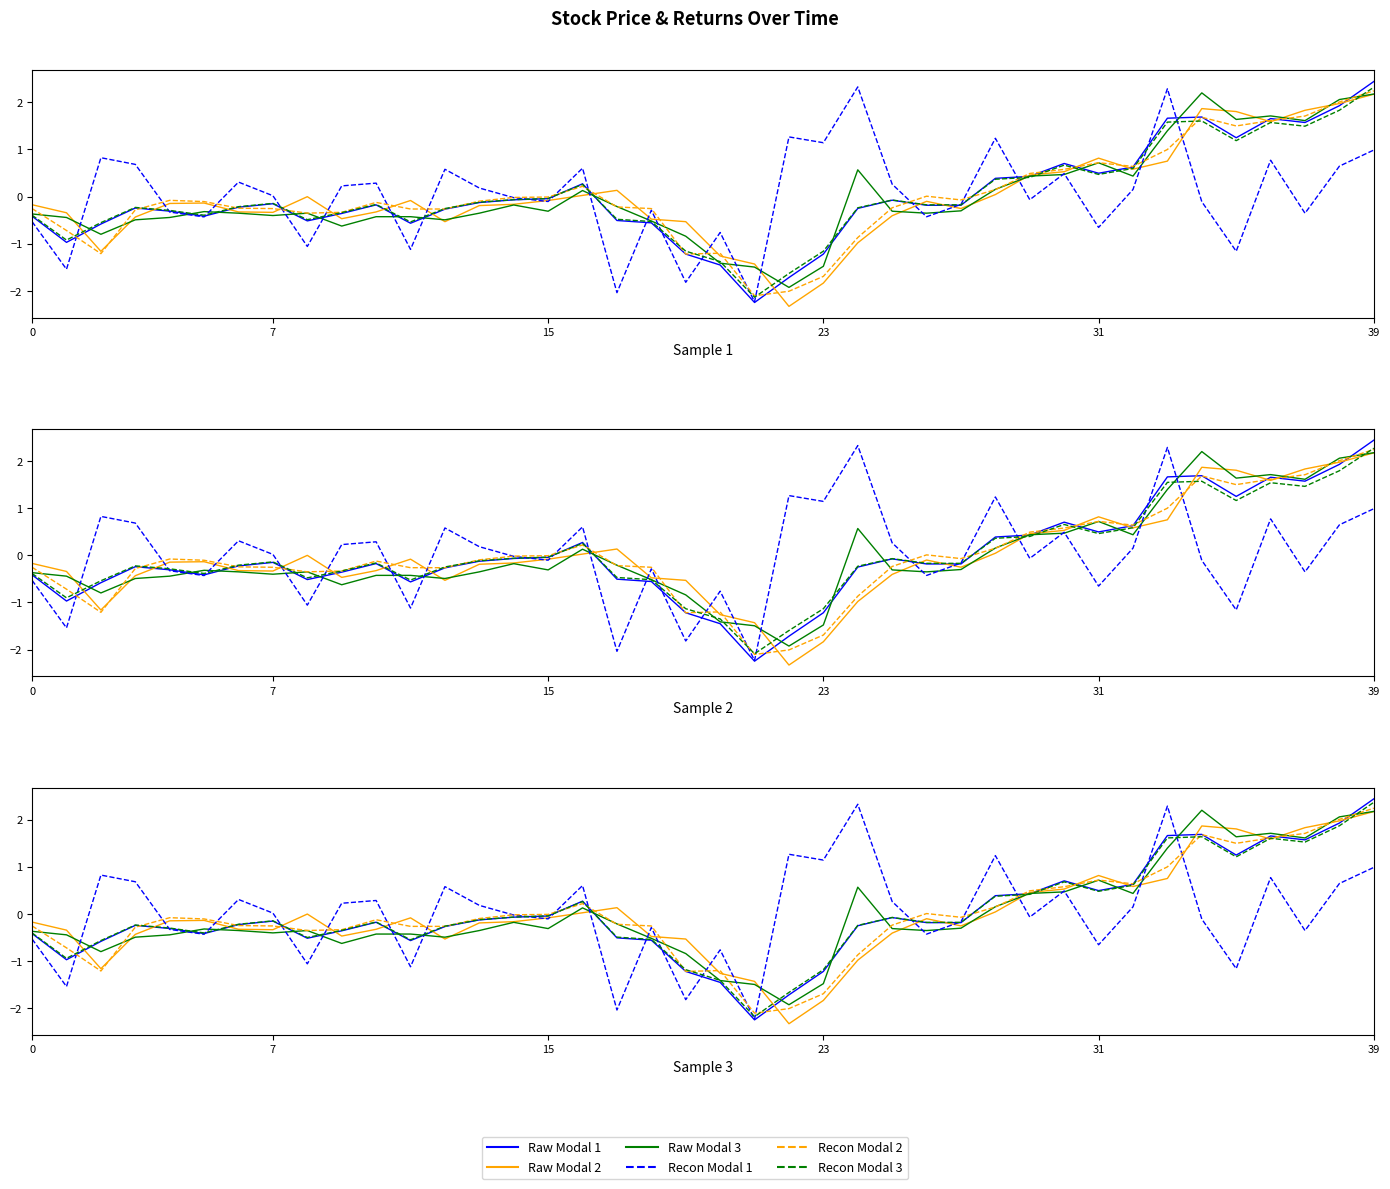

What are all the series names shown in the legend?

Raw Modal 1, Raw Modal 2, Raw Modal 3, Recon Modal 1, Recon Modal 2, Recon Modal 3